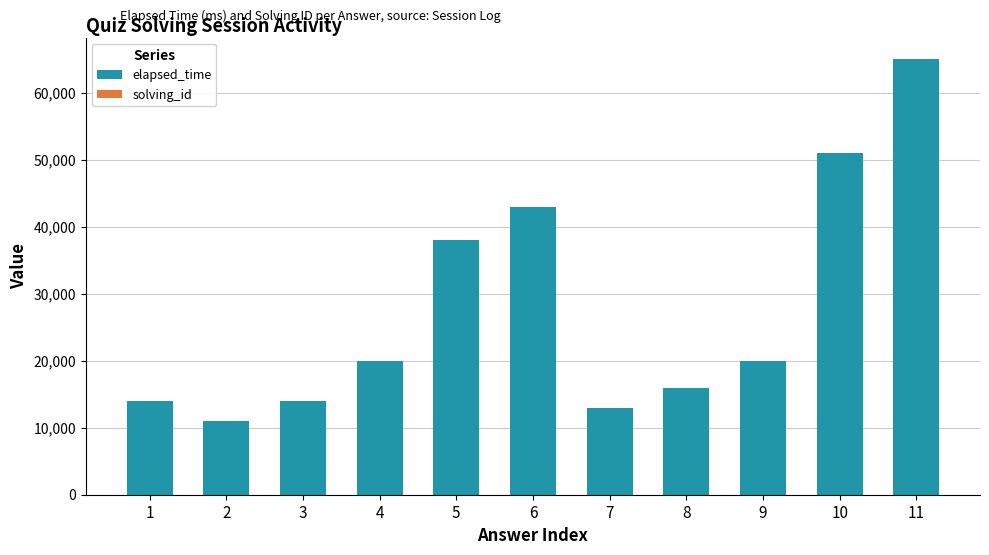

The value of elapsed_time at 9 is 9826. True or false?

False